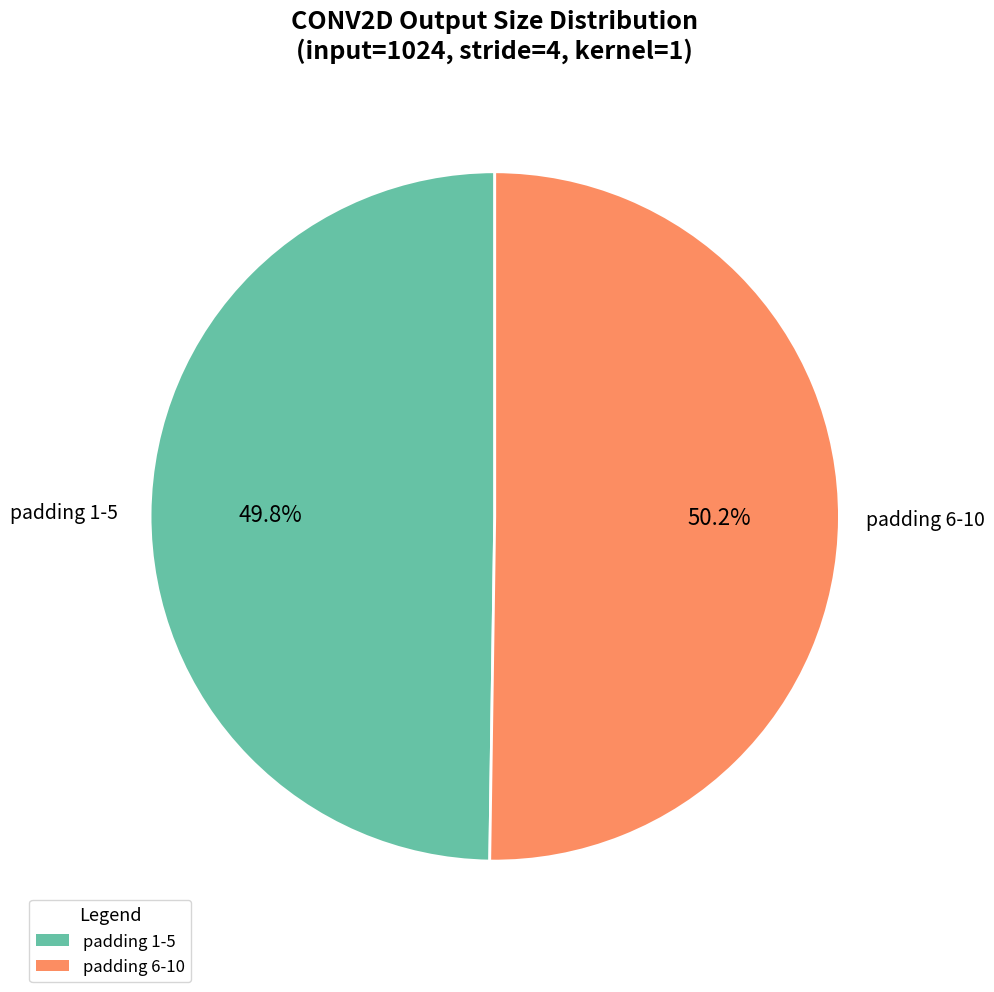

Is there any slice that represents more than half of the pie?

Yes